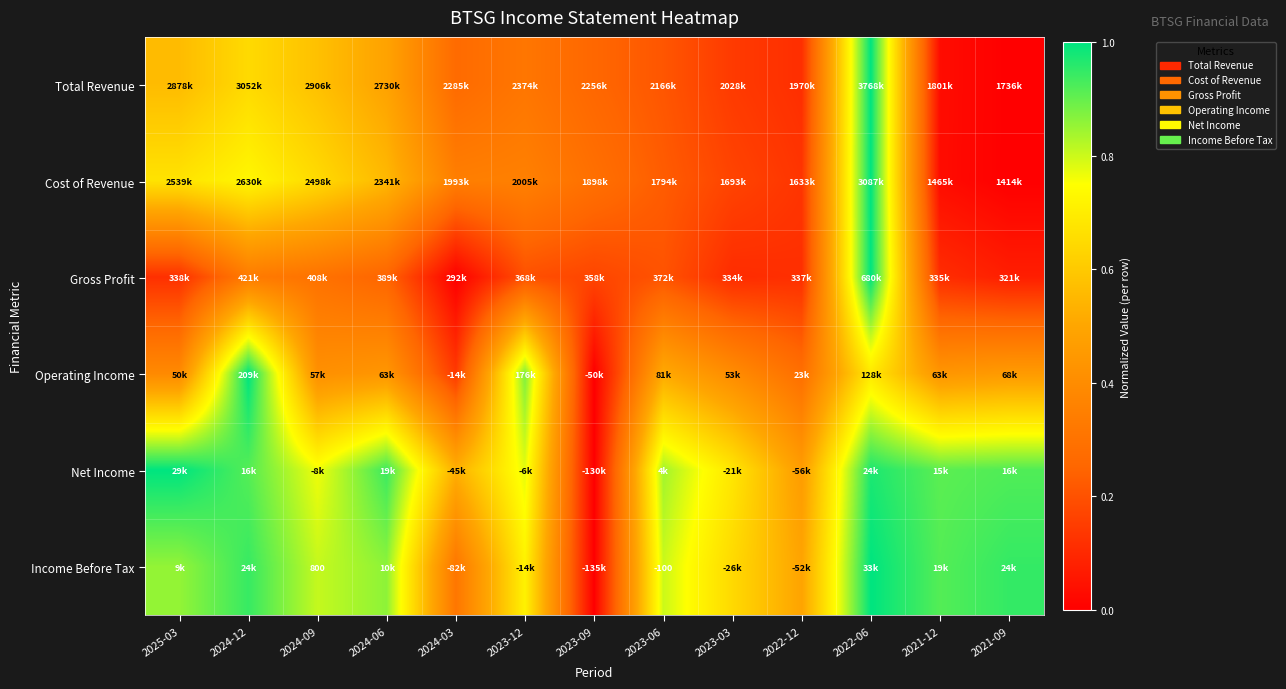

Is it true that Income Before Tax equals 0.9 at 2023-03?

False